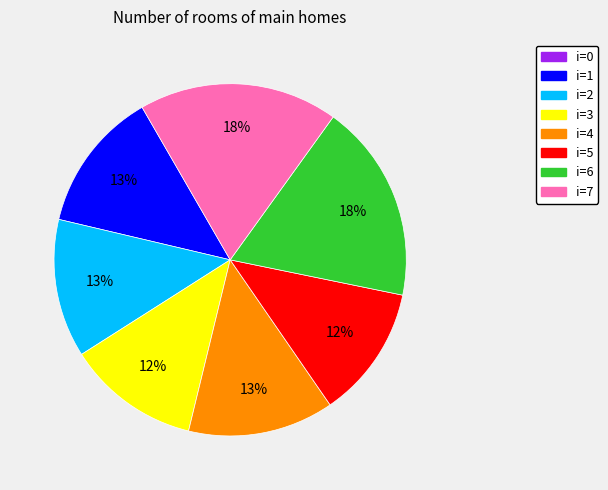

To the nearest percent, what is the average slice percentage?

14%